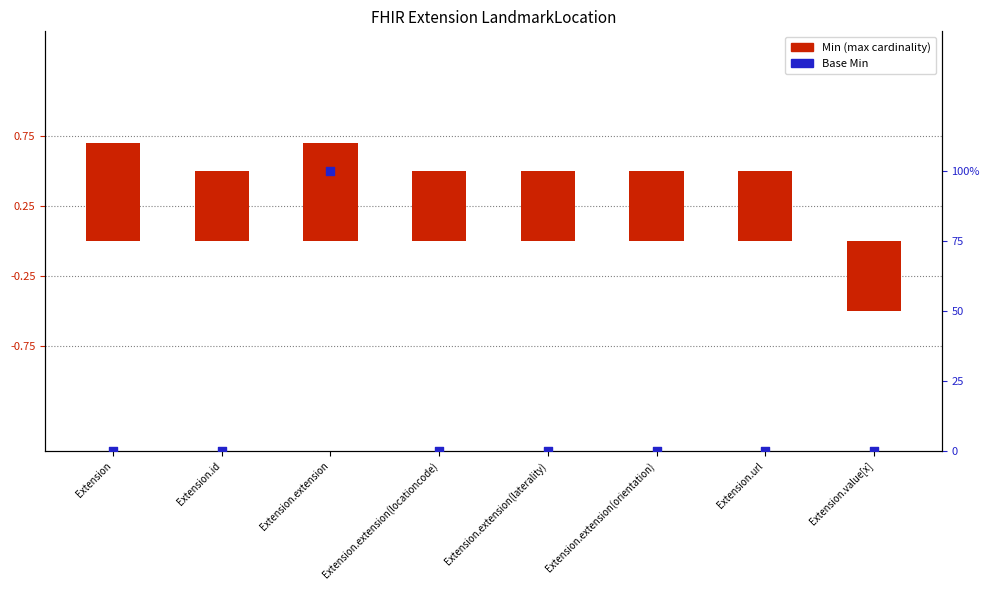

Which has a higher value, Extension.extension(orientation) or Extension.extension?

Extension.extension